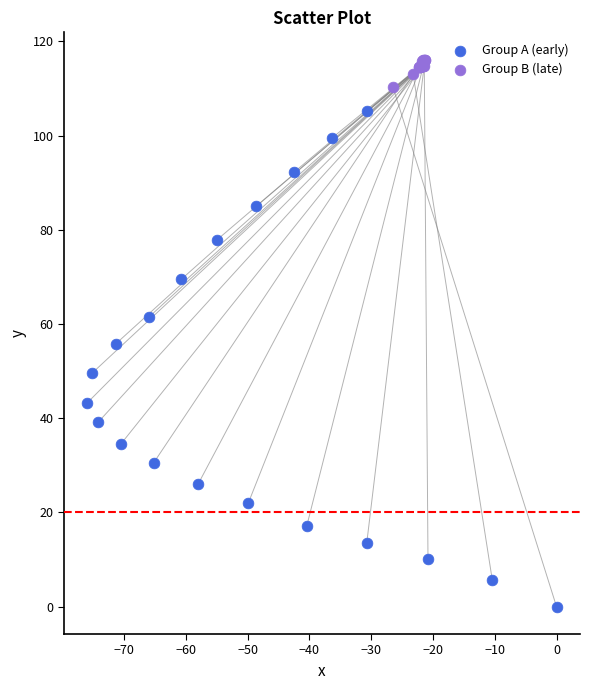

Which series reaches the minimum Y coordinate?

Group A (early)